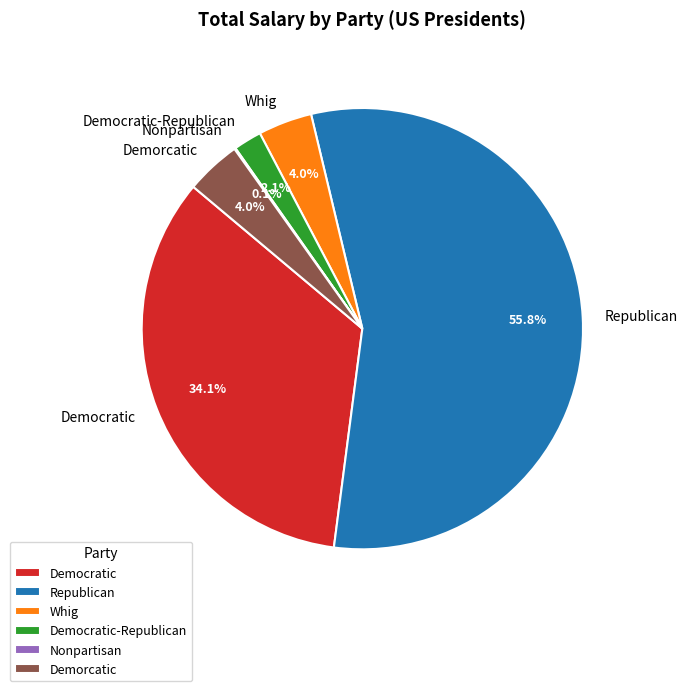

Which slice is the largest?

Republican